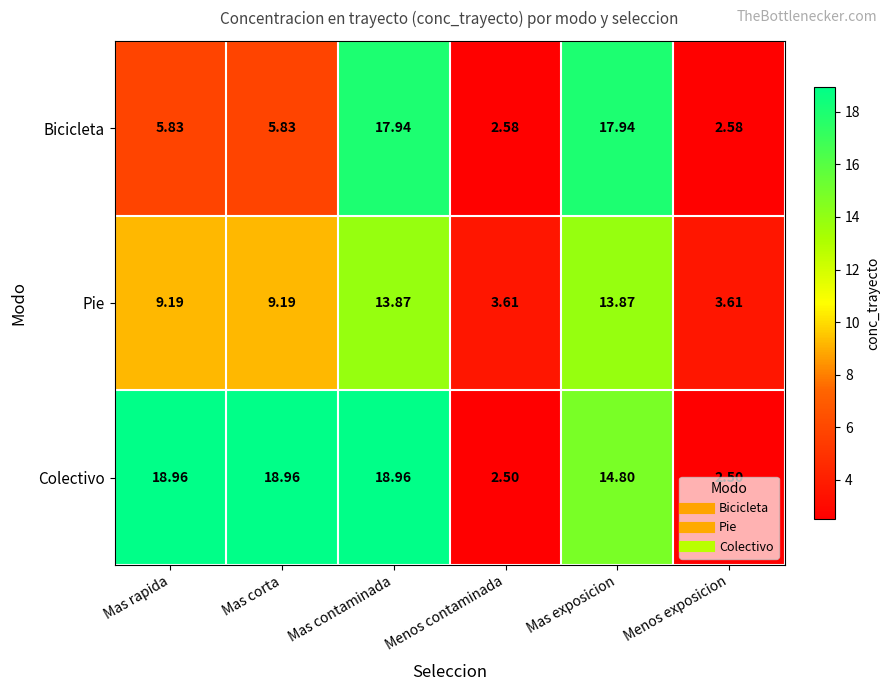

Rank the series at Mas corta from lowest to highest value.

Bicicleta, Pie, Colectivo